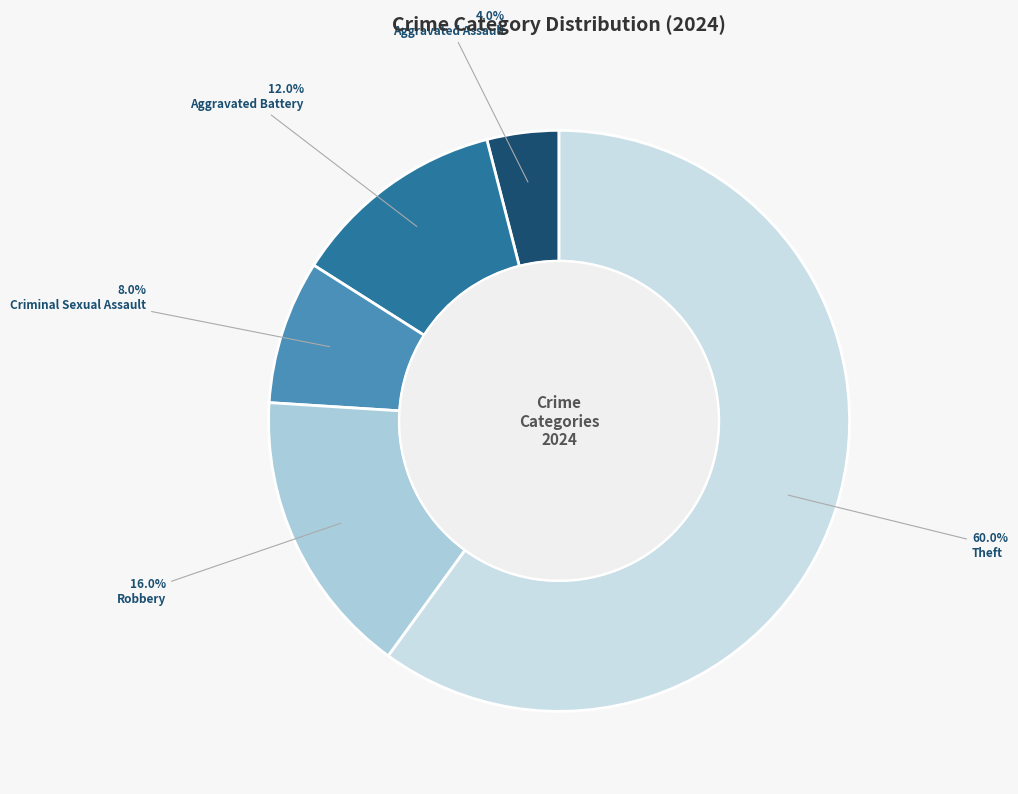

What percentage do Aggravated Battery and Theft together represent?

72.0%